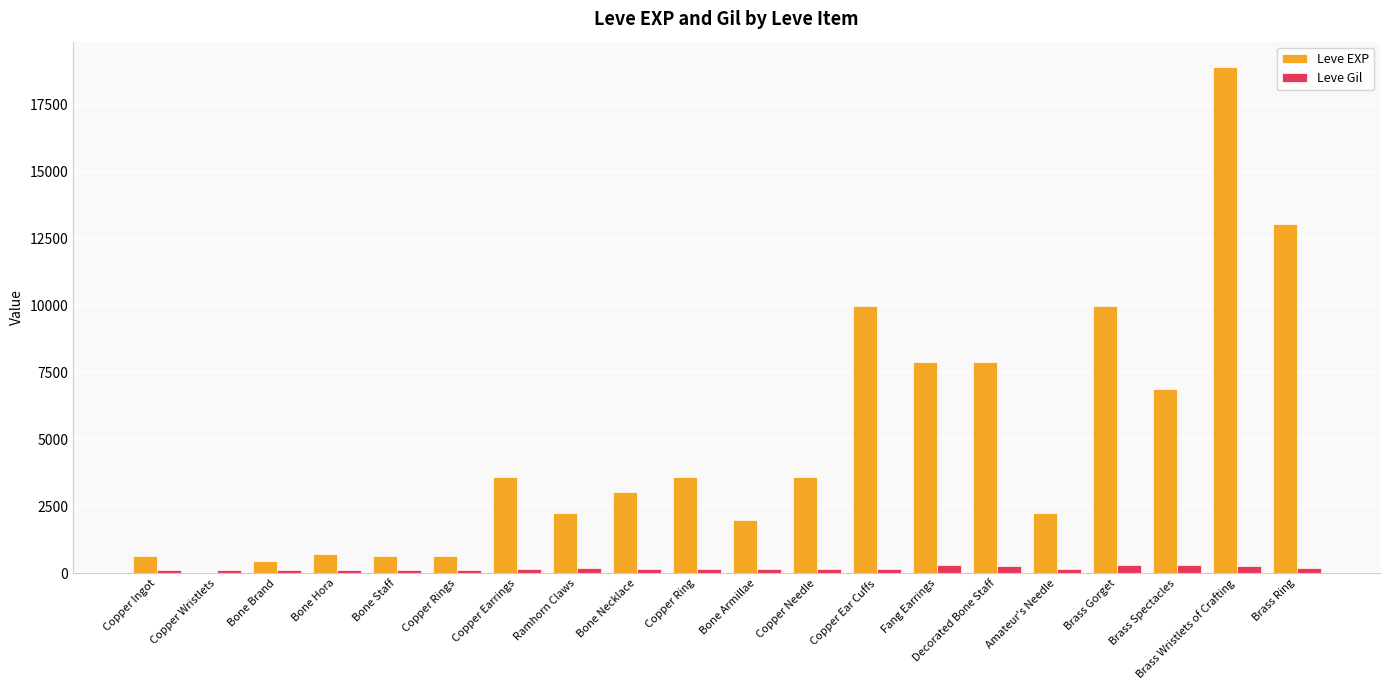

At which category is the sum across all series the highest?

Brass Wristlets of Crafting